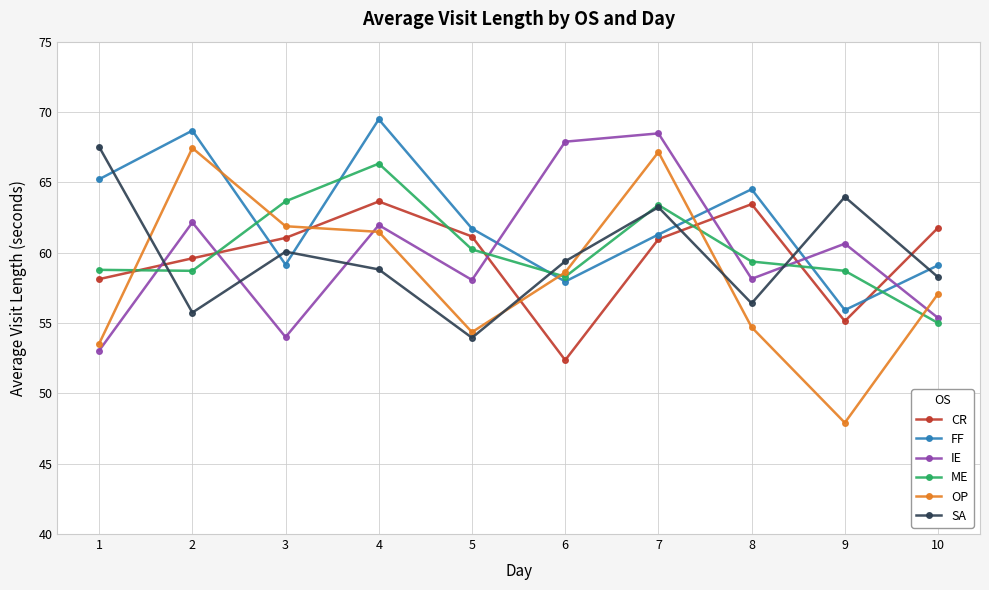

What is the value of the SA point at the 1st from the left?

67.5